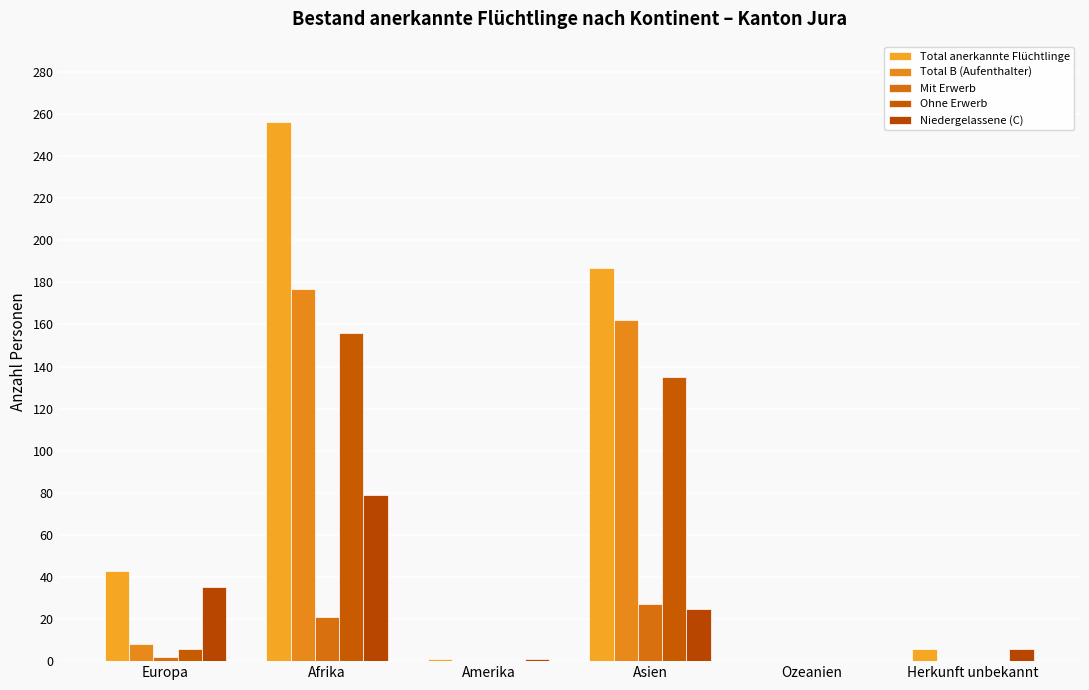

What is the maximum value shown in the chart?

256